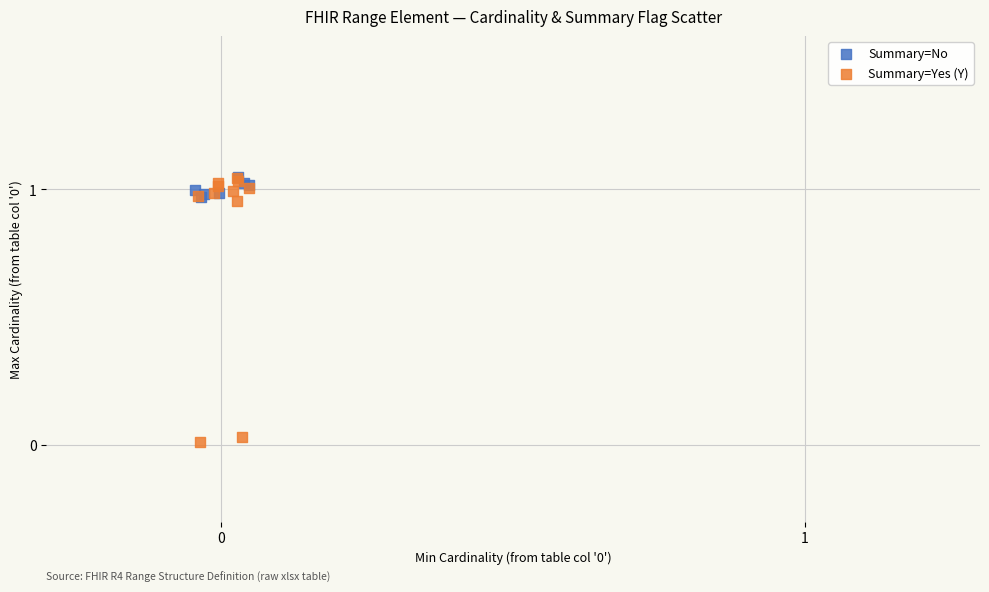

Which series reaches the minimum Y coordinate?

Summary=Yes (Y)